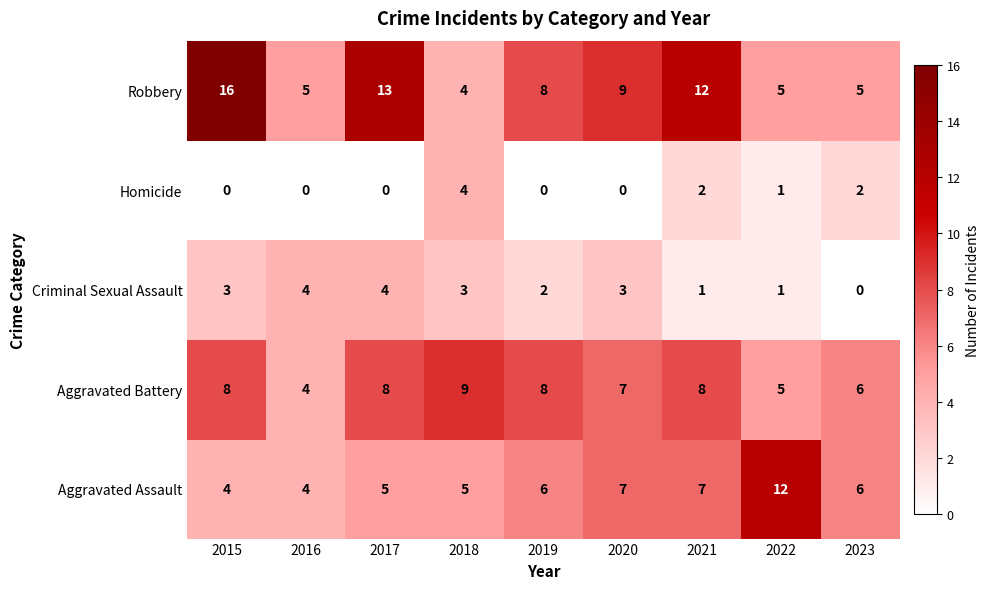

What is the difference between the highest and lowest values at 2023?

6